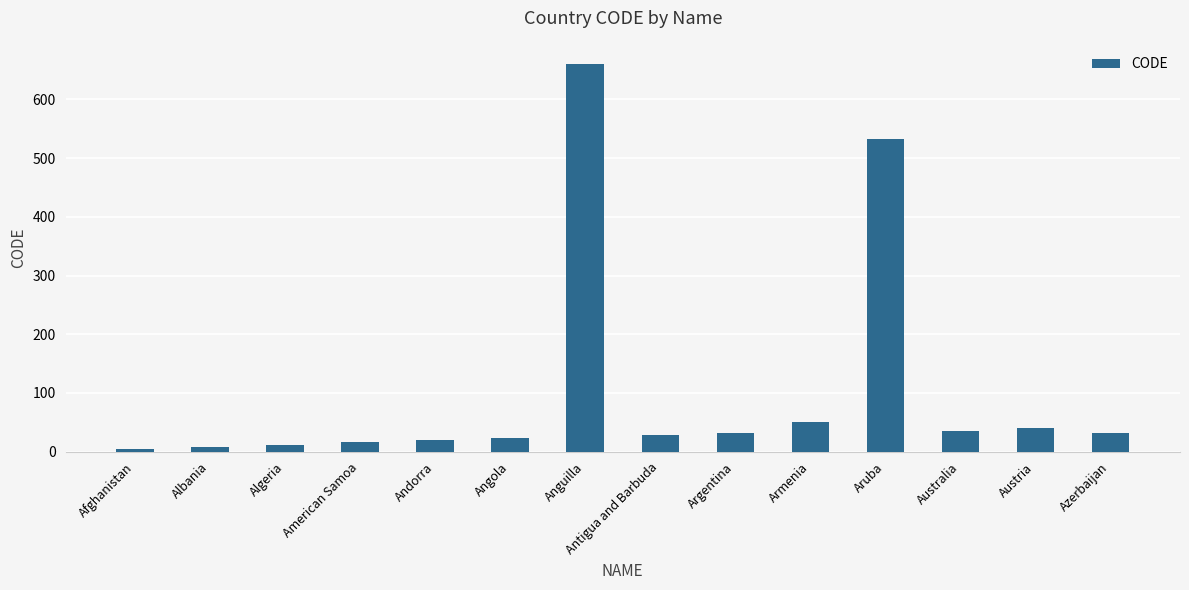

What position from the left is Antigua and Barbuda?

8